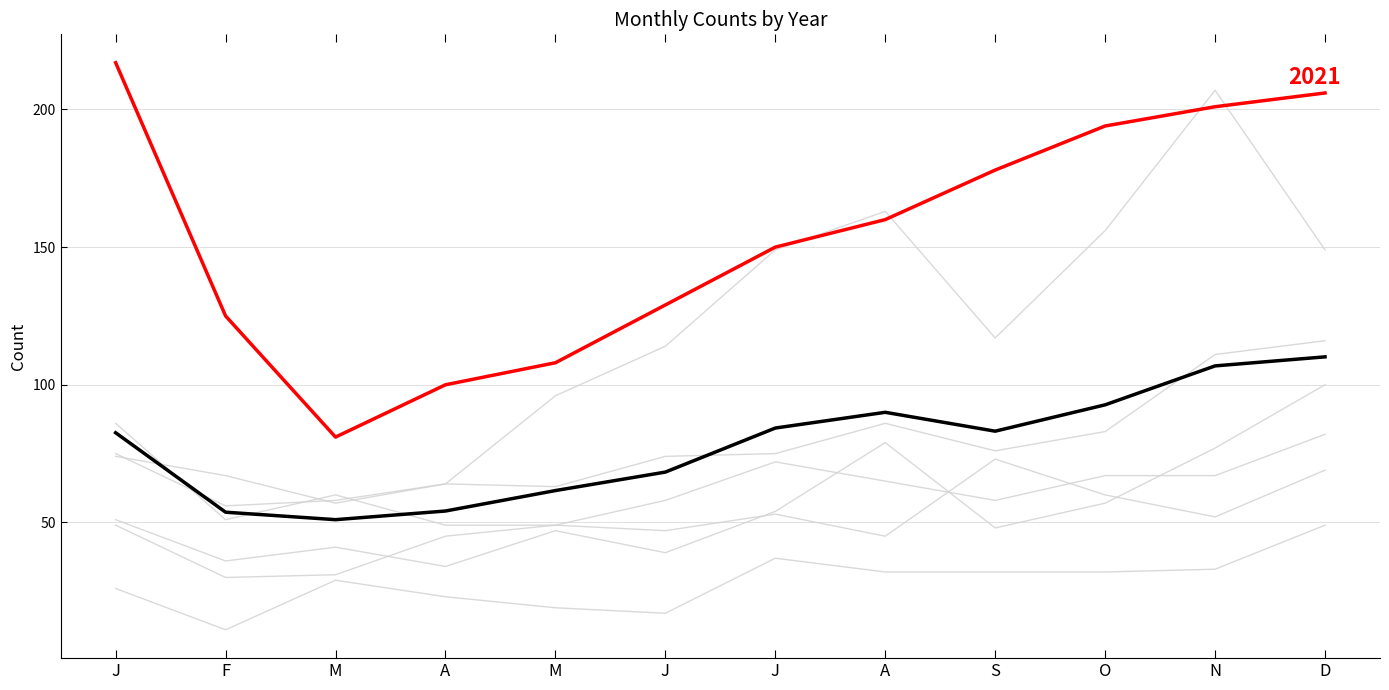

What is the label of the 4th point from the right?

S